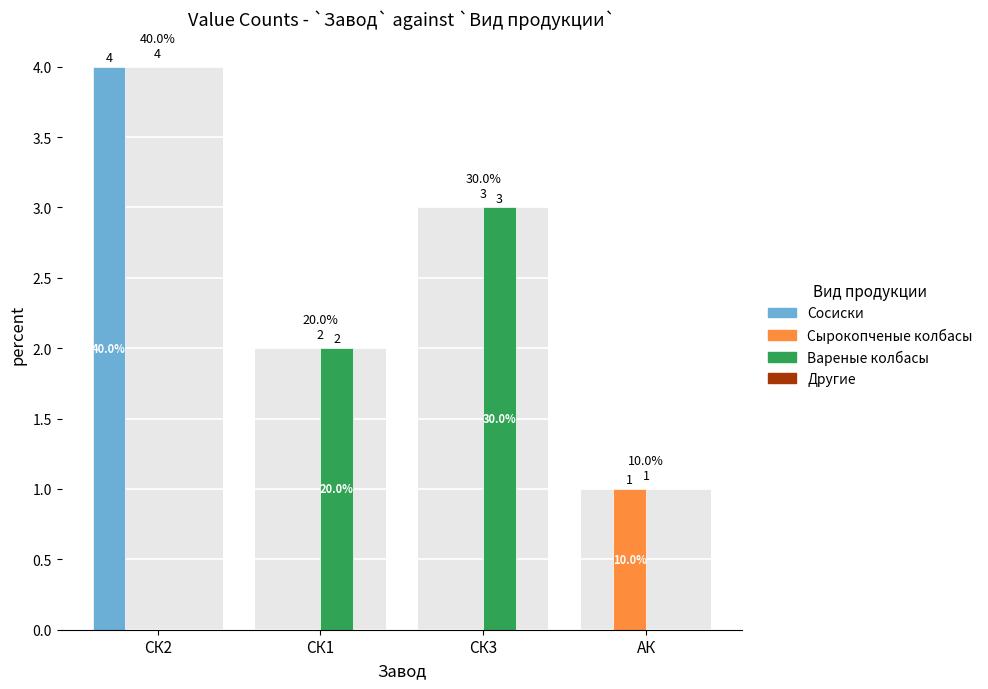

List the series in order of their peak value, lowest first.

Другие, Сырокопченые колбасы, Вареные колбасы, Сосиски